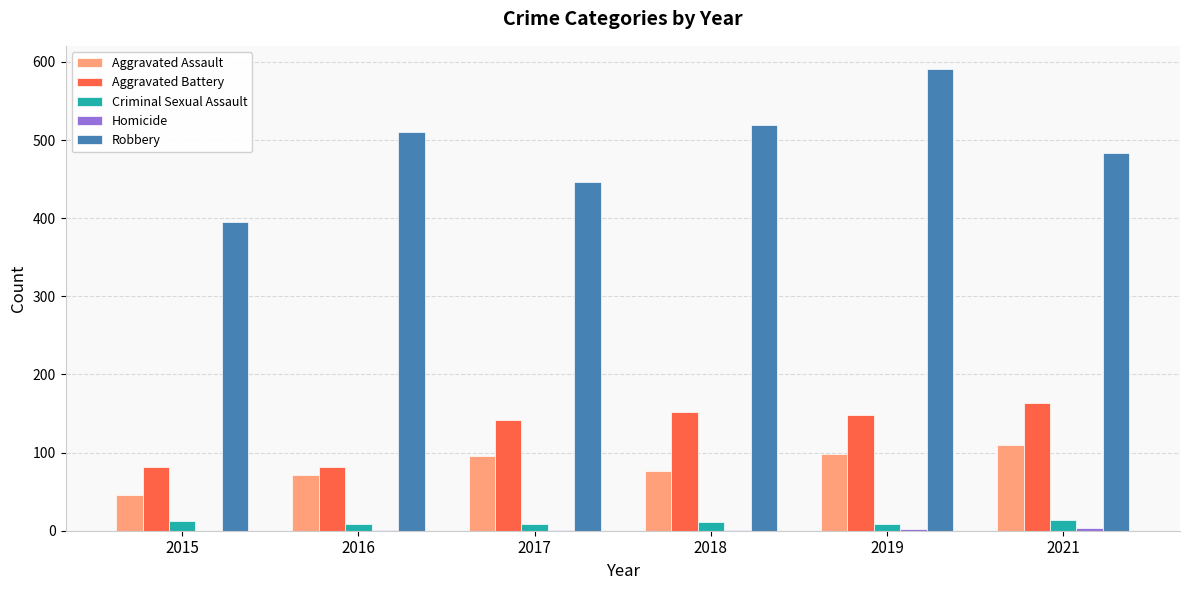

The value of Aggravated Assault at 2021 is 66. True or false?

False